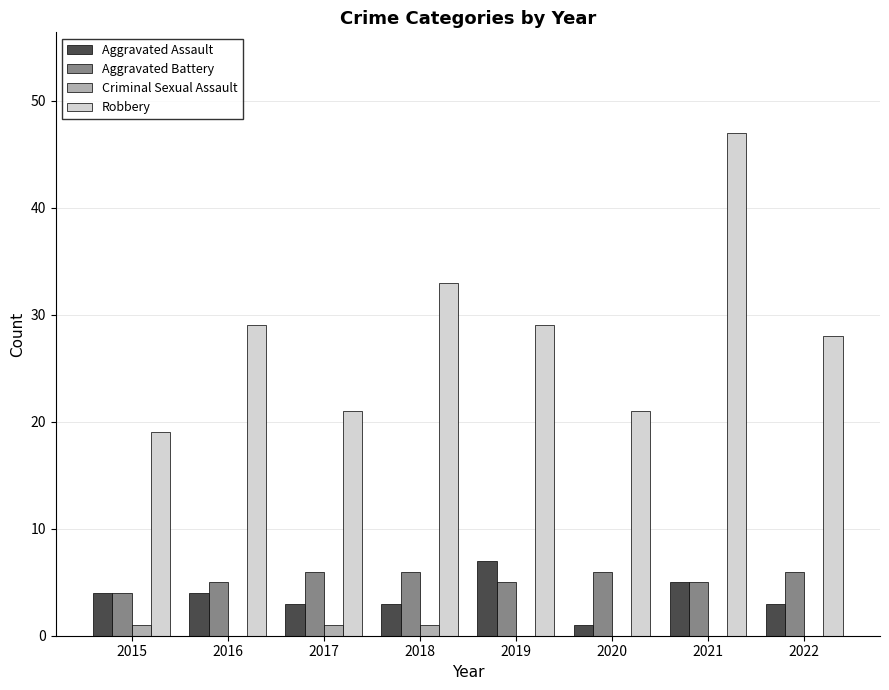

Count the number of data series in this chart.

4